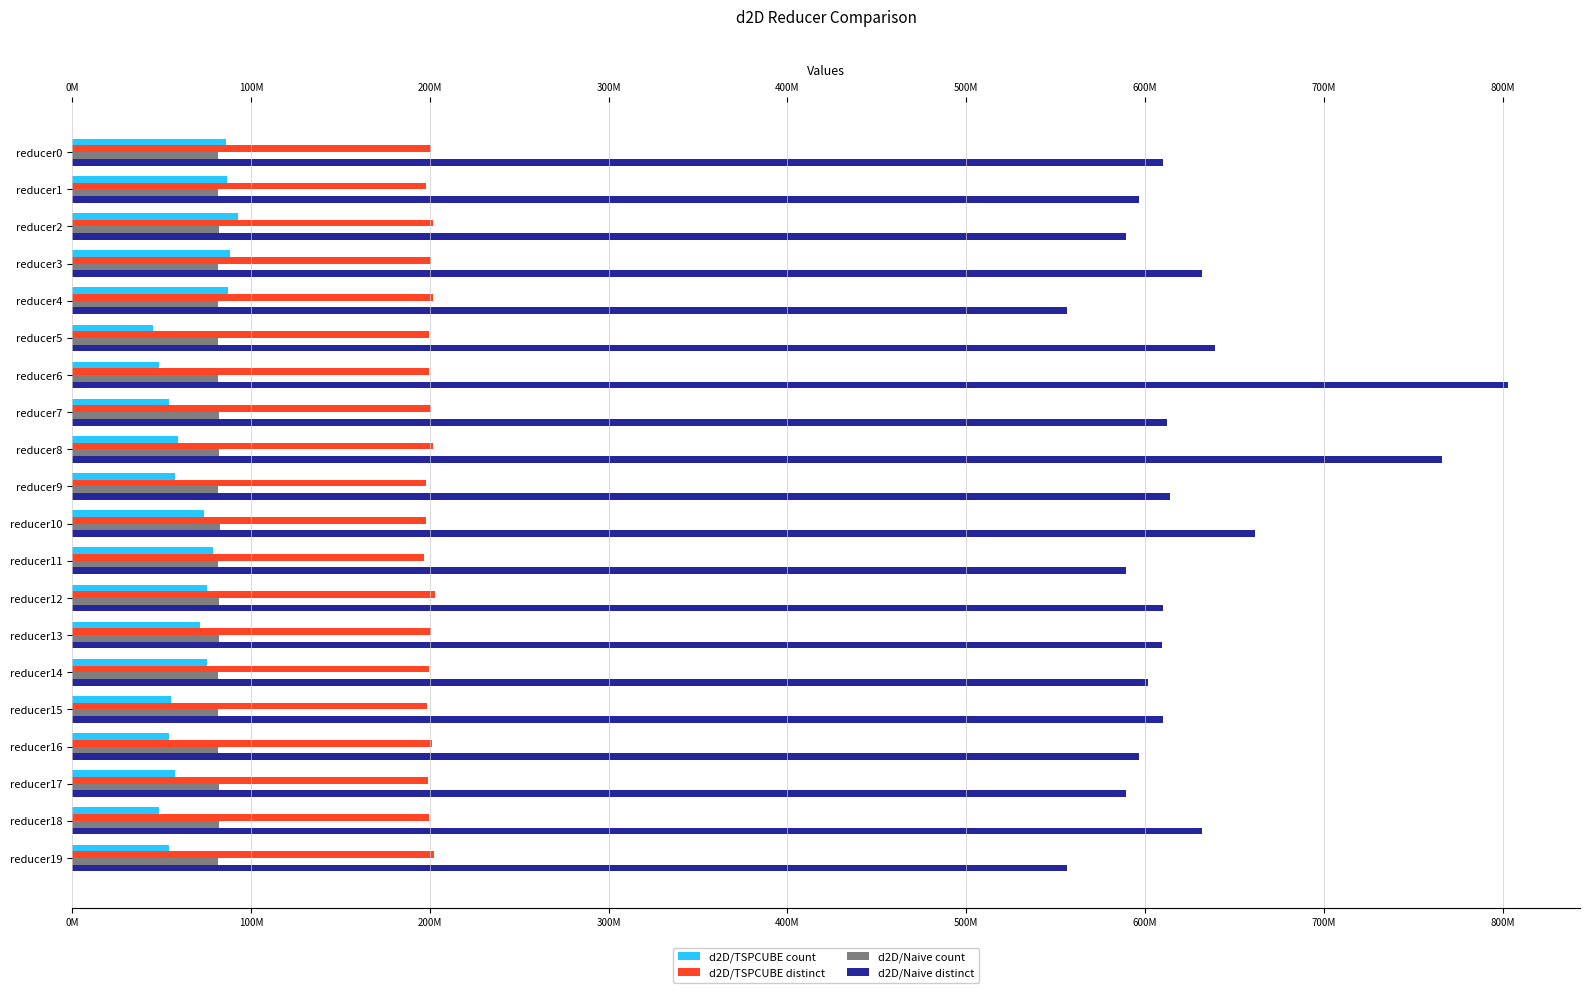

What is the maximum value for d2D/Naive distinct?

803191351